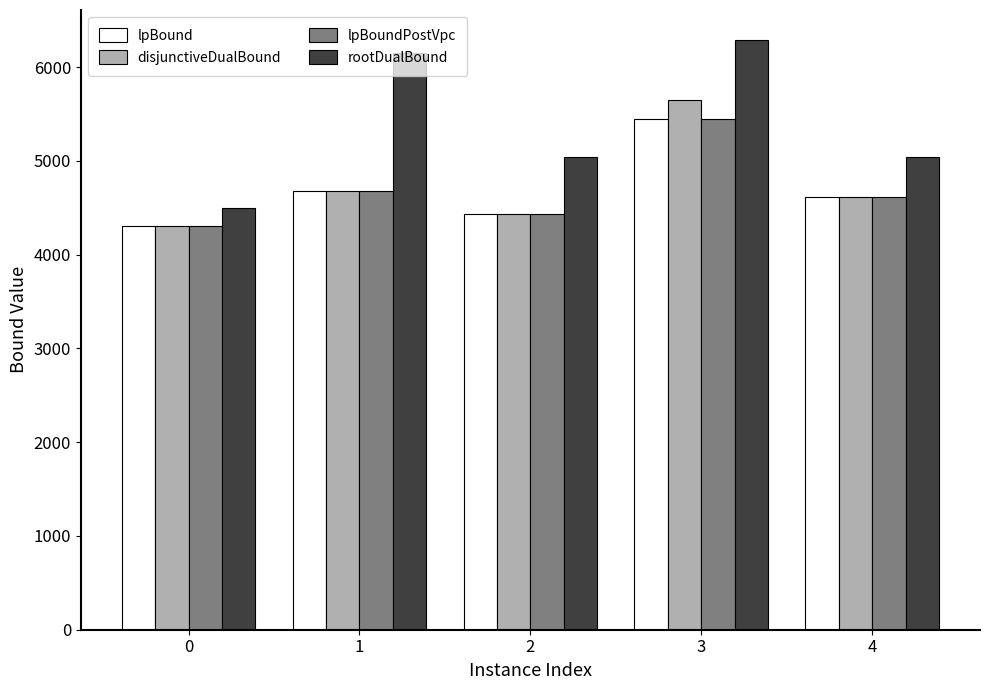

How many data points in disjunctiveDualBound are less than 4612?

2